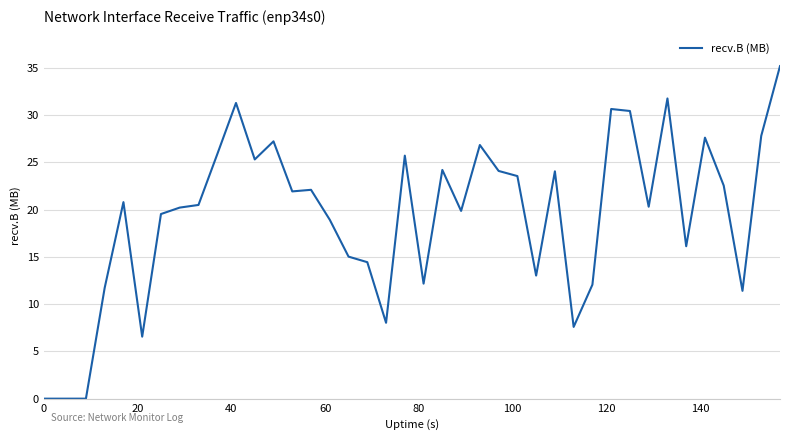

What is the difference between the maximum and minimum values?

35.2